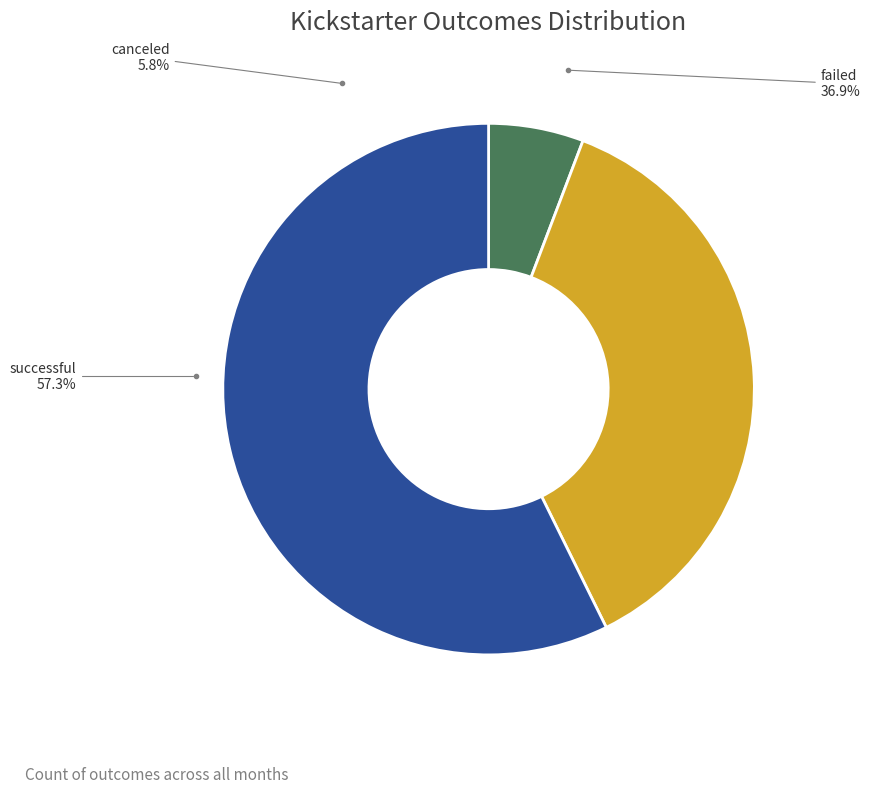

What is the change in value from failed to successful?

+201